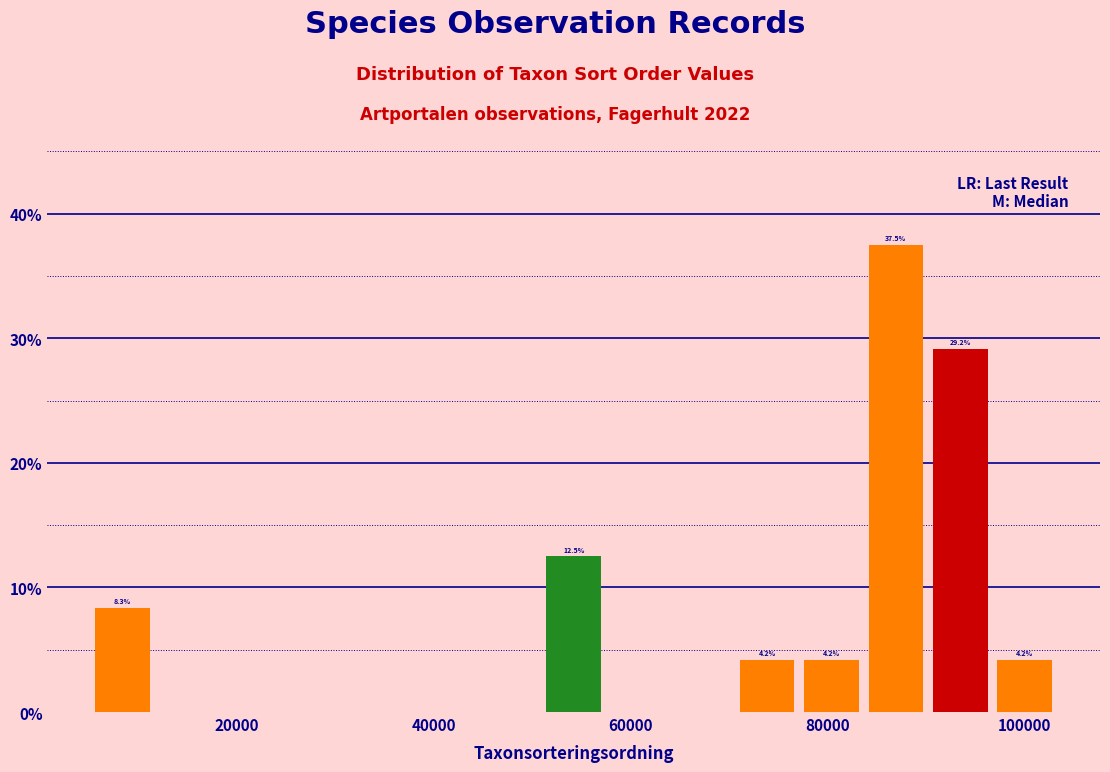

Read against the x-axis, roughly where is the centre of the tallest bar?

86000